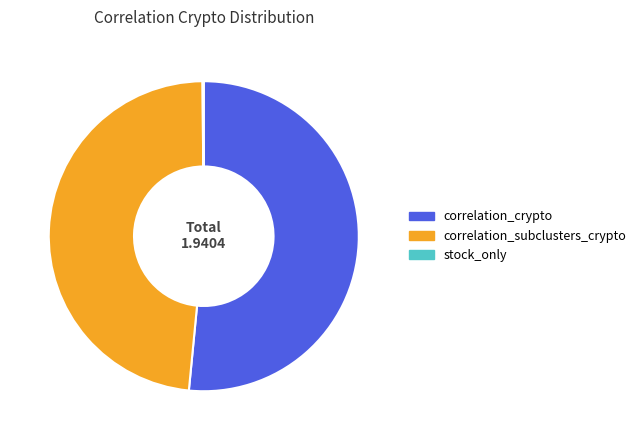

Does any single category account for the majority?

Yes